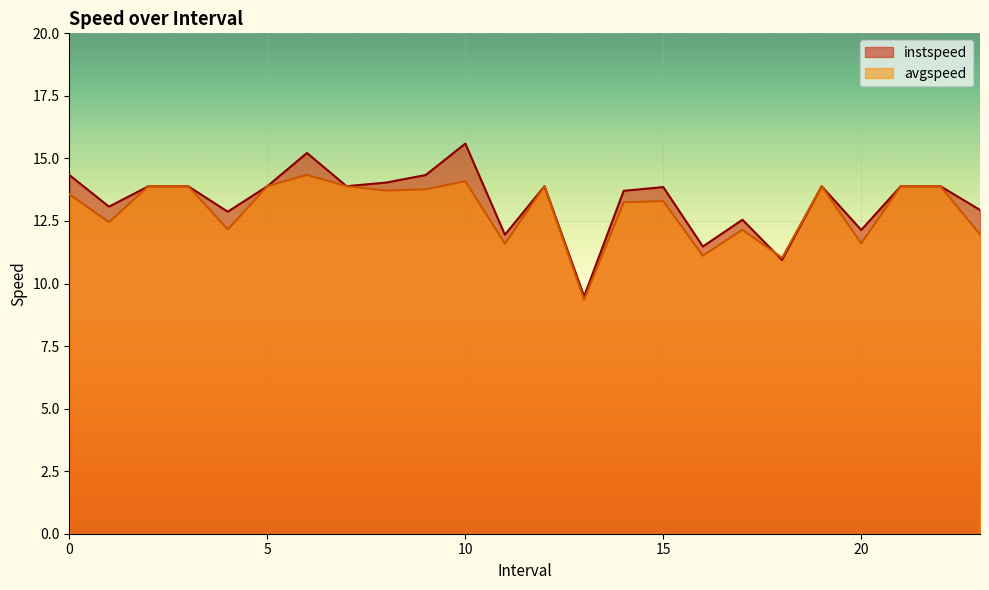

List the series in order of their peak value, highest first.

instspeed, avgspeed